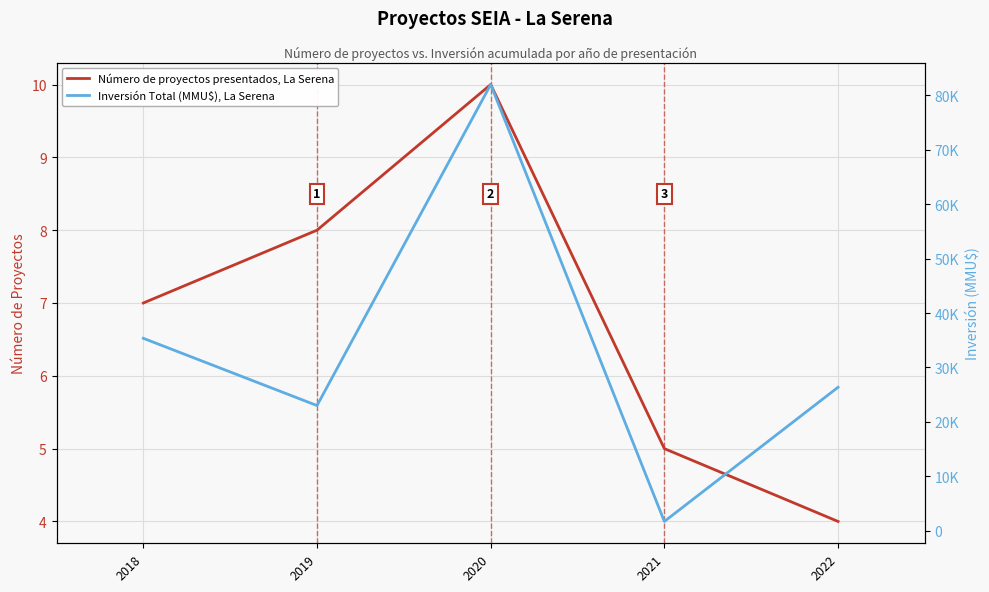

What are all the series names shown in the legend?

Número de proyectos presentados, La Serena, Inversión Total (MMU$), La Serena